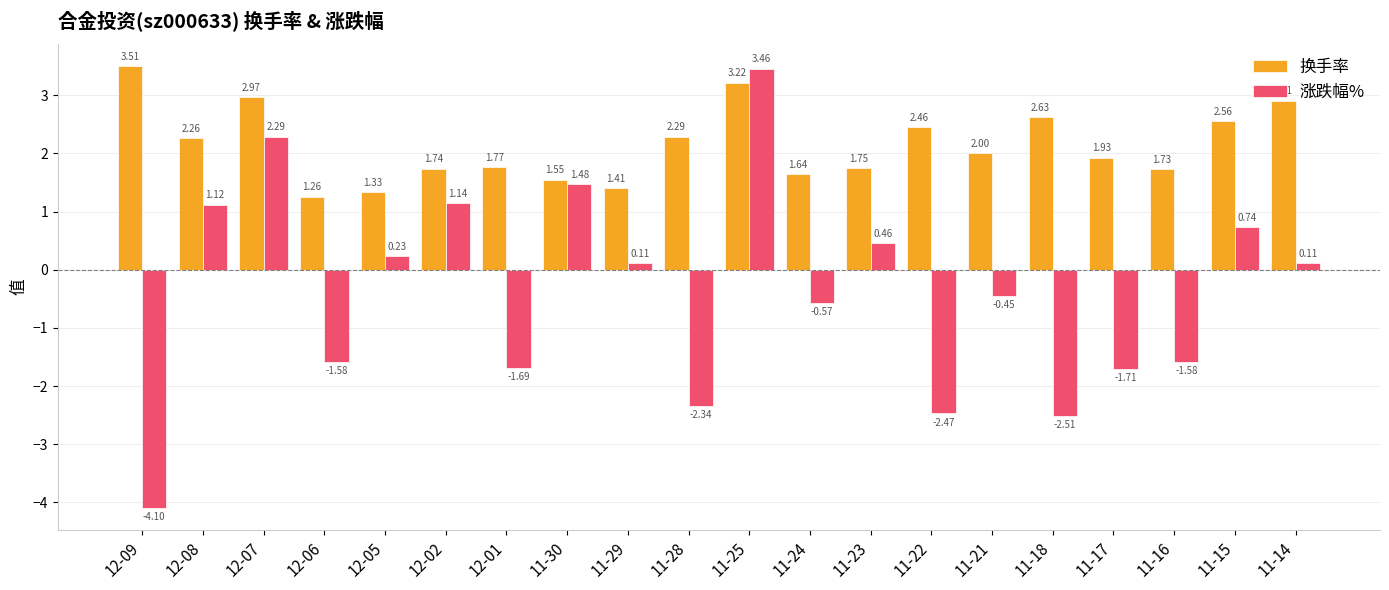

What position from the left is 11-23?

13